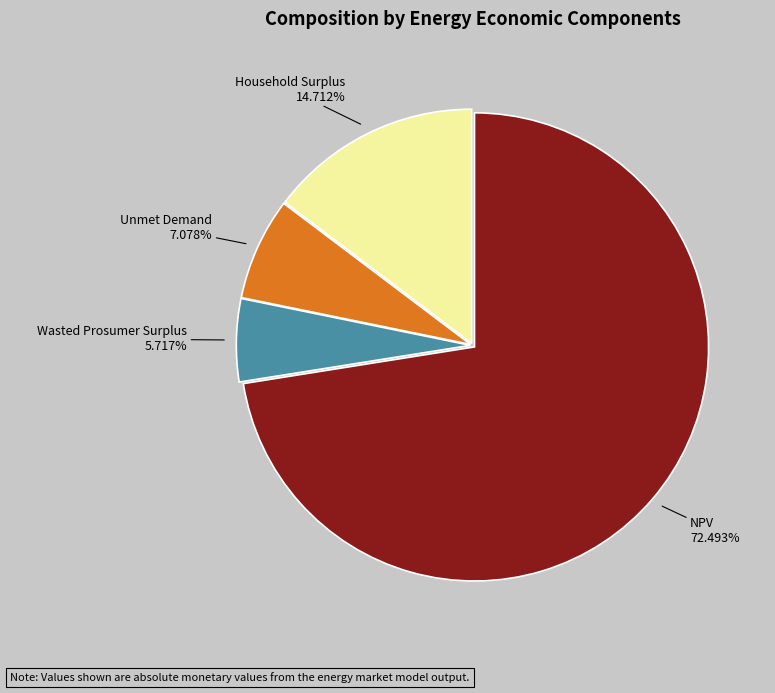

Is the sum of NPV and Unmet Demand greater than half?

Yes